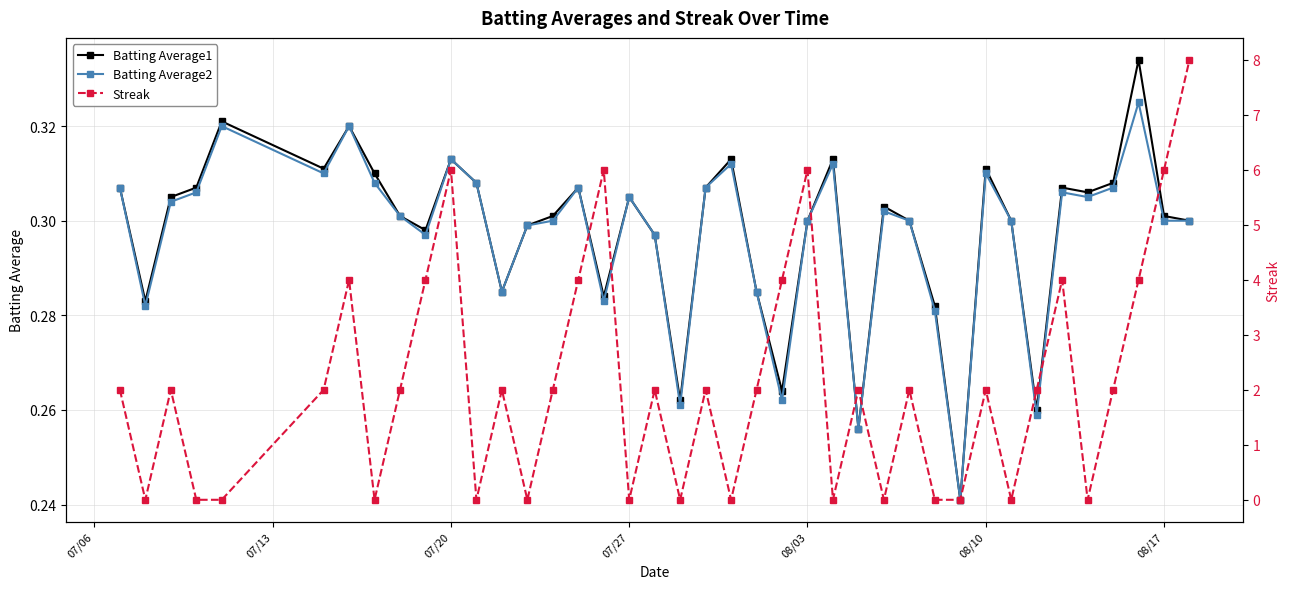

What is the value of the Batting Average1 point at the 32nd from the left?

0.3